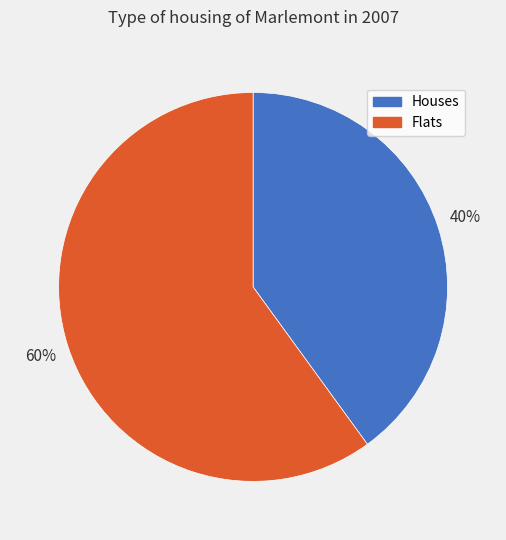

Which has a higher value, Flats or Houses?

Flats